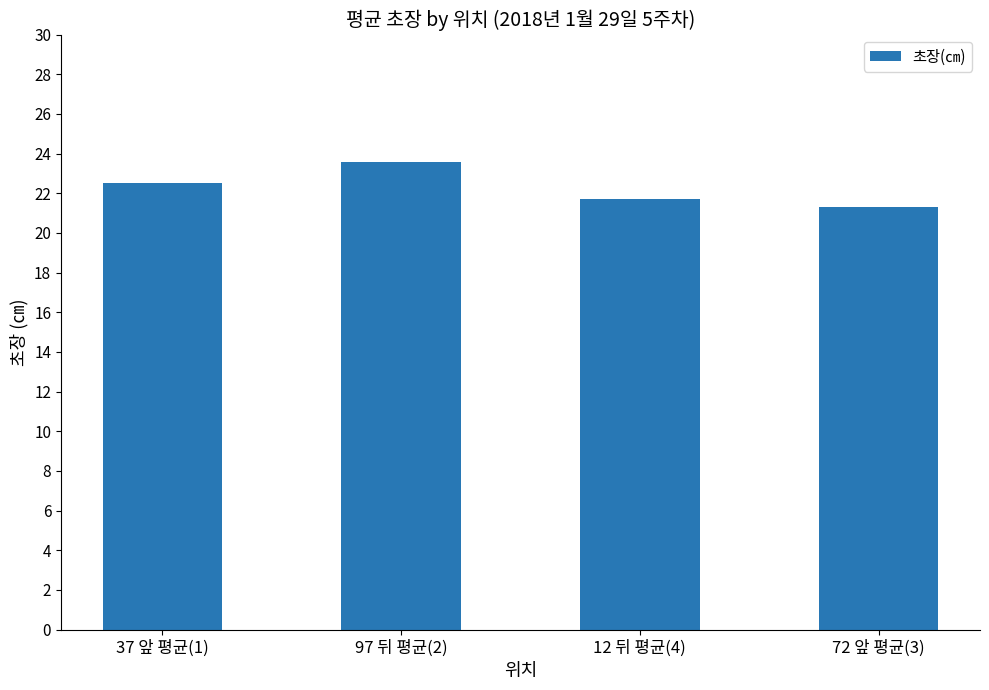

Count the number of categories in the chart.

4